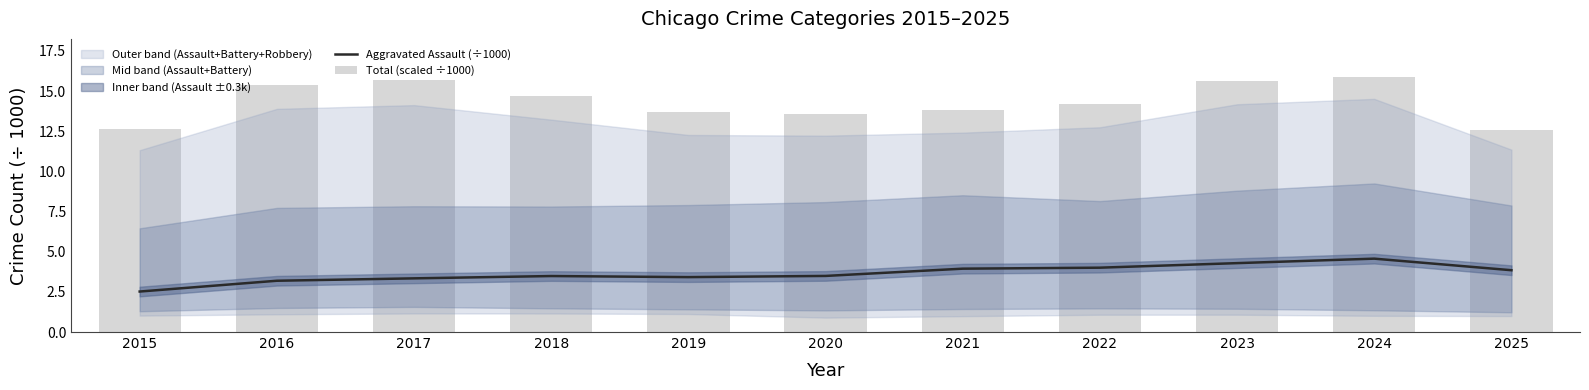

Which has a higher value, 2021 or 2020?

2021